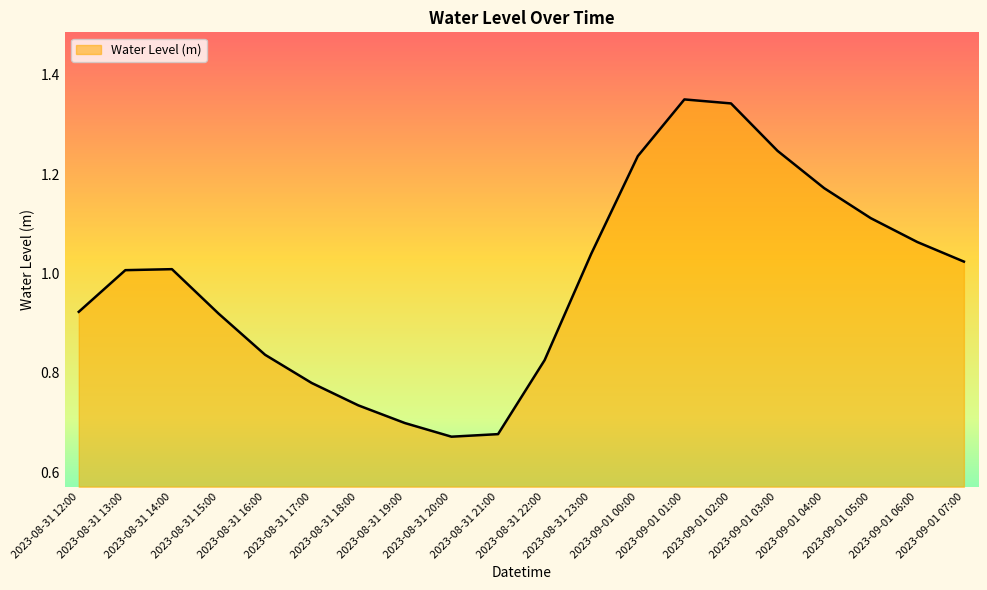

How many points are higher than both their immediate neighbors (excluding endpoints)?

2